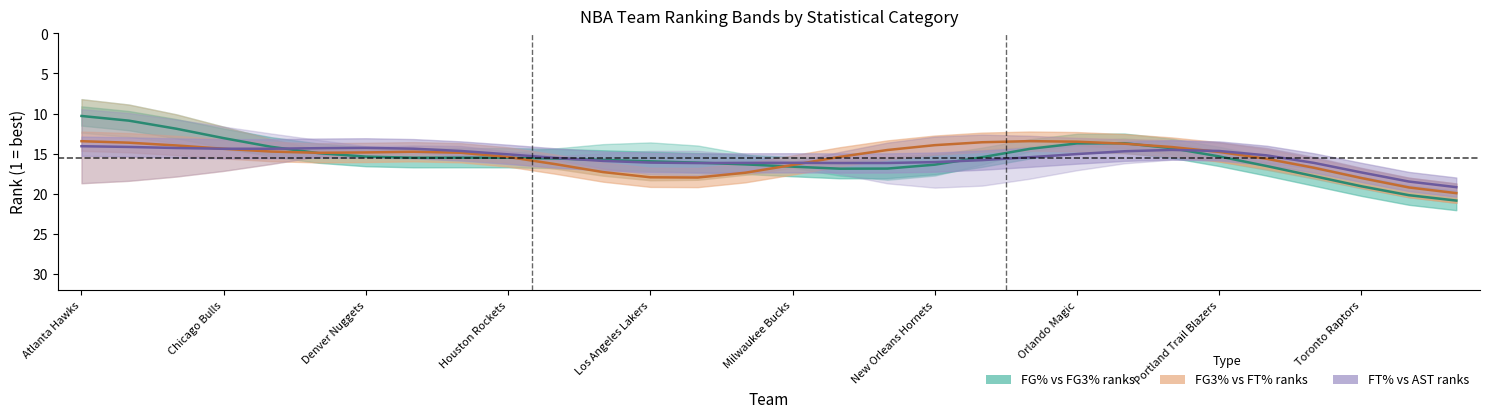

Is the value of FT% vs AST ranks at Chicago Bulls greater than the value of FG% vs FG3% ranks at 20?

No